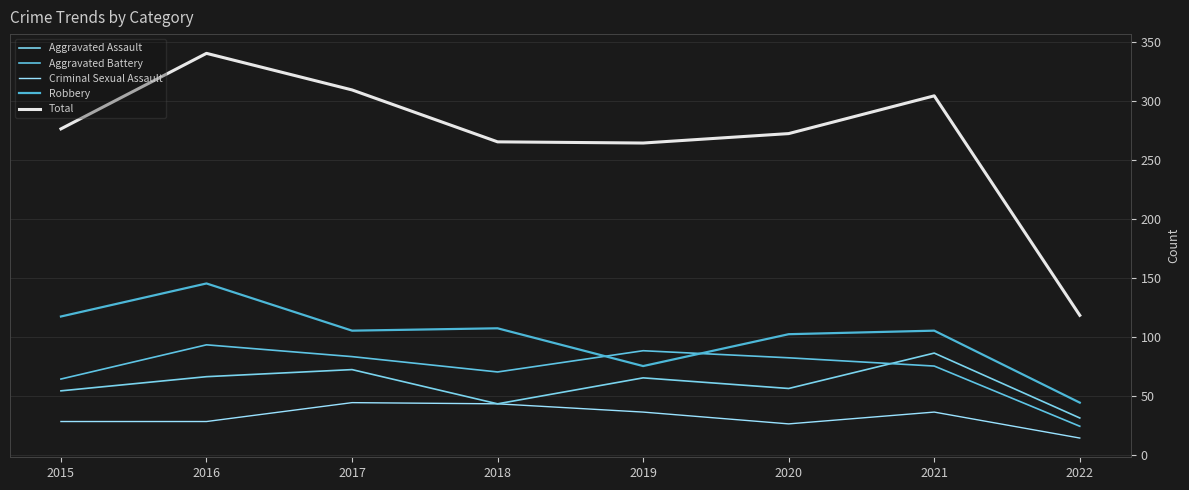

How many lines are shown in the chart?

5